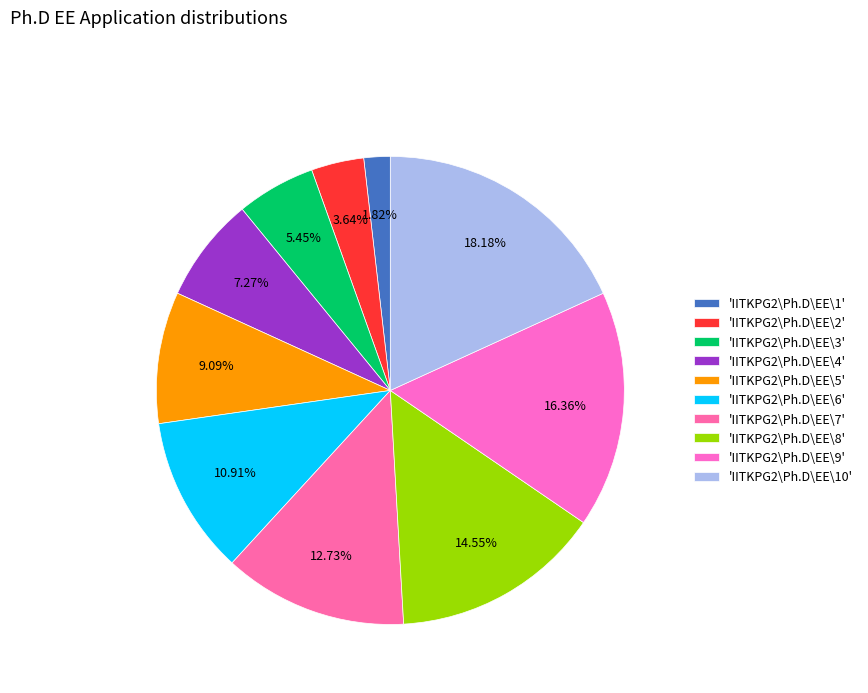

How many segments does this pie chart have?

10